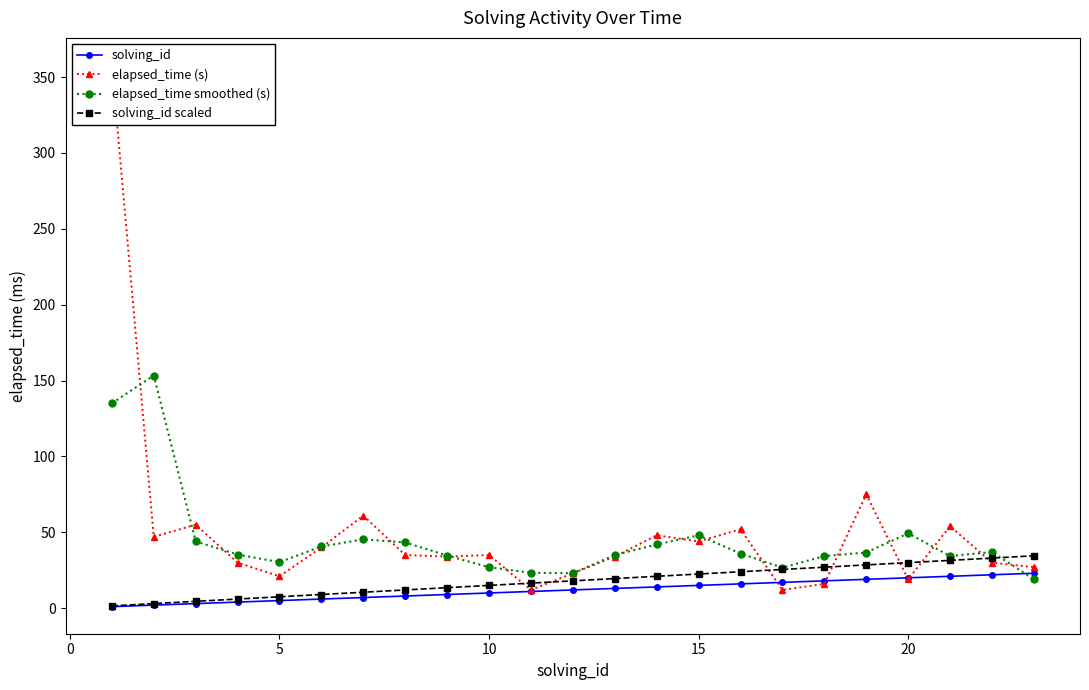

How many times do elapsed_time smoothed (s) and elapsed_time (s) cross each other?

16